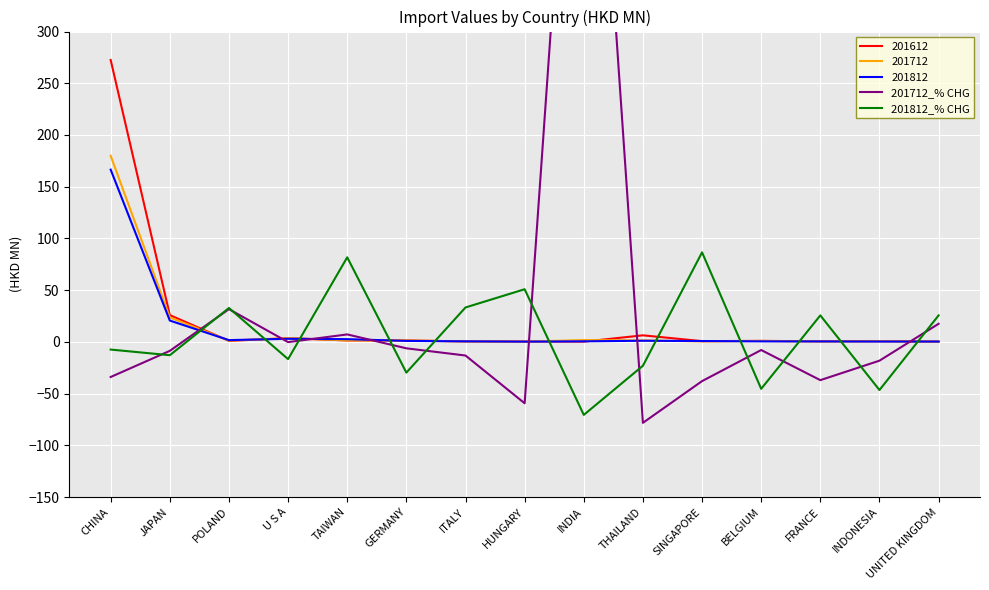

How many intersections are there between 201712_% CHG and 201812_% CHG?

12